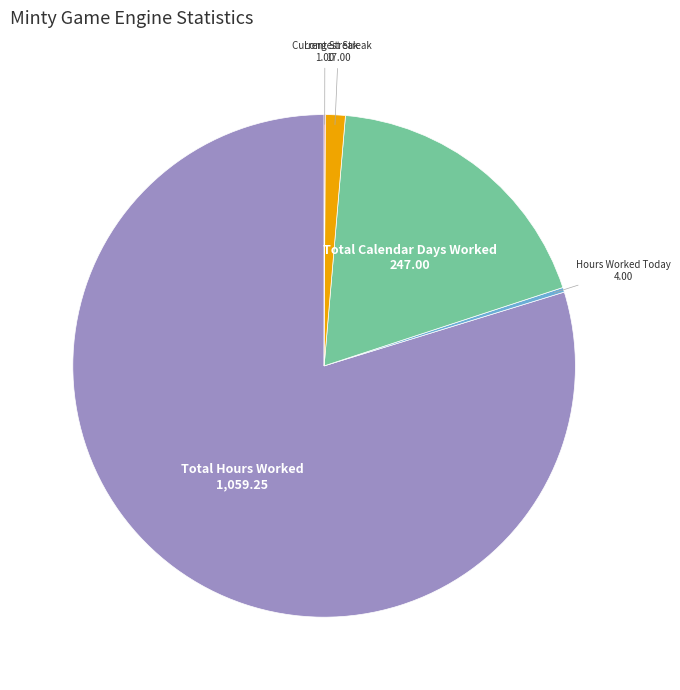

Does any single category account for the majority?

Yes